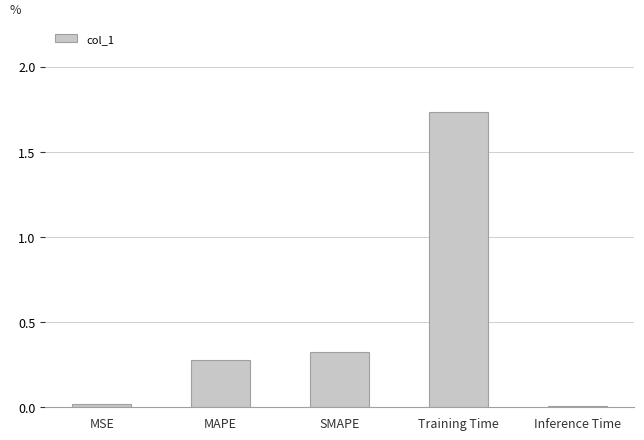

What is the label of the 4th bar from the left?

Training Time